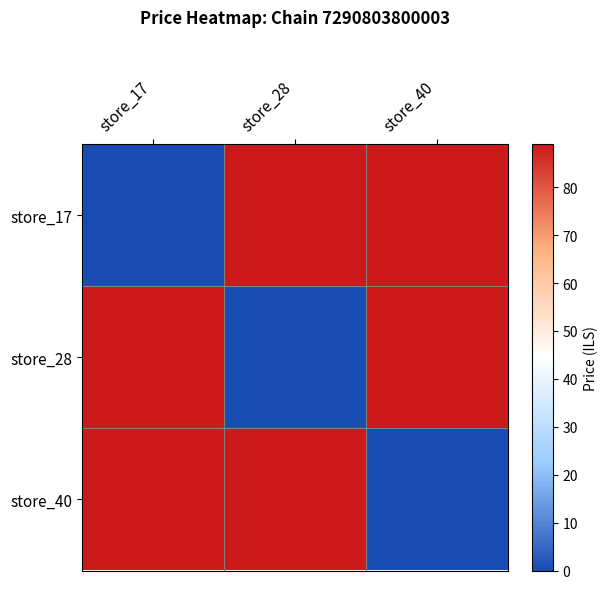

Rank the series at store_28 from highest to lowest value.

store_17, store_40, store_28